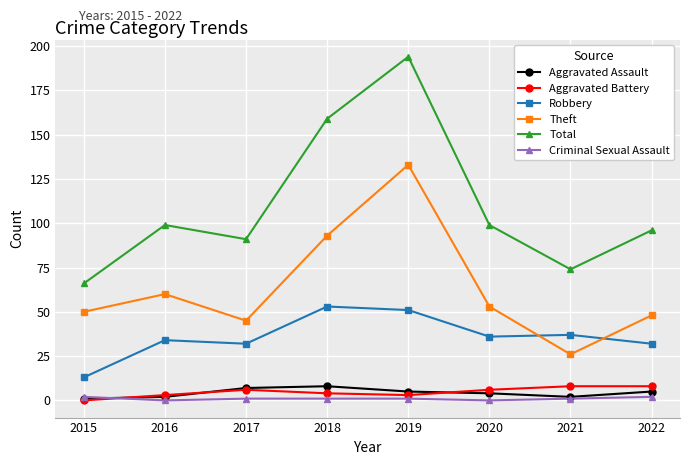

What is the spread (max minus min) of values at 2015?

66